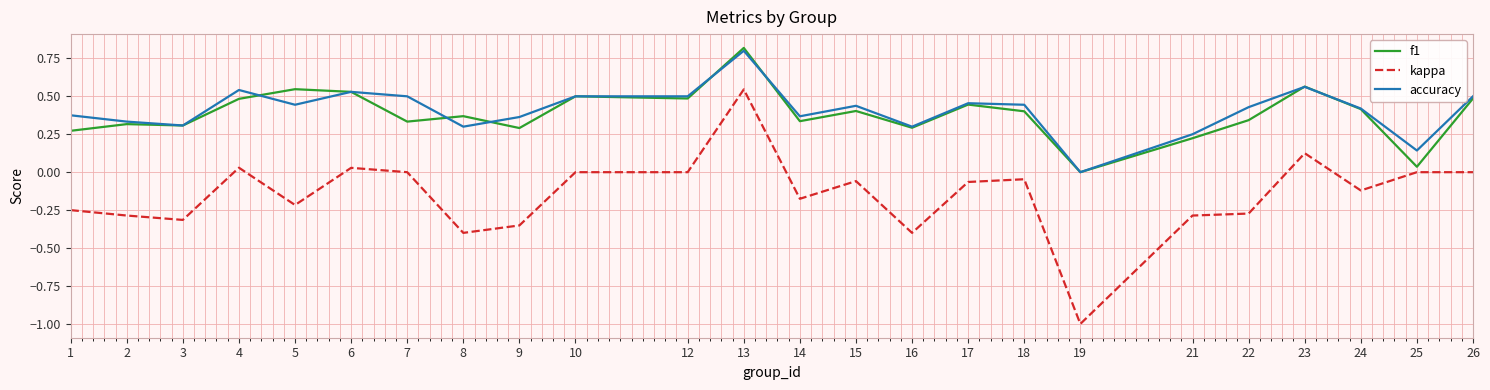

What is the total value across all series at 5?

0.8